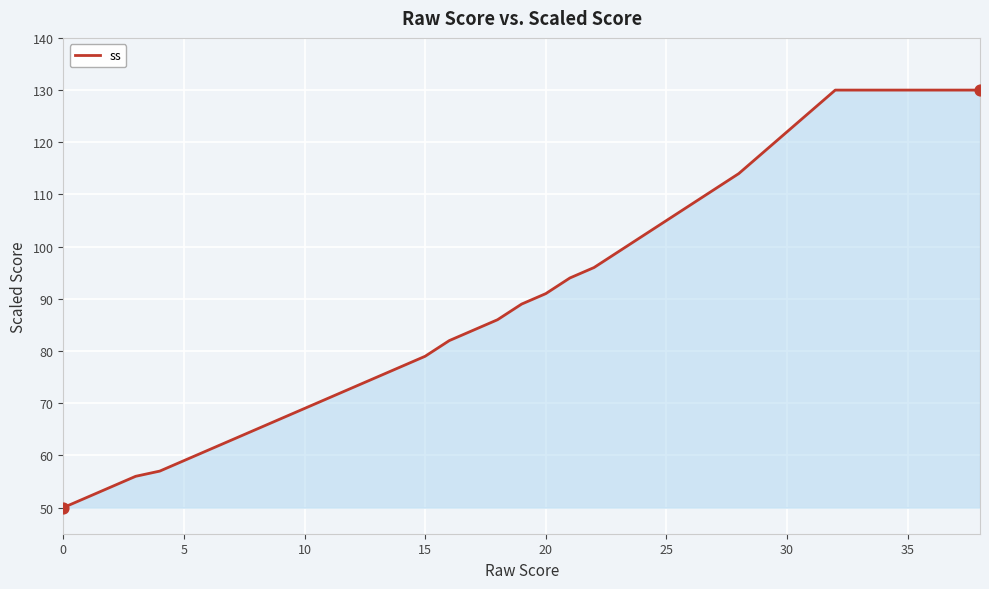

What is the minimum value shown in the chart?

50